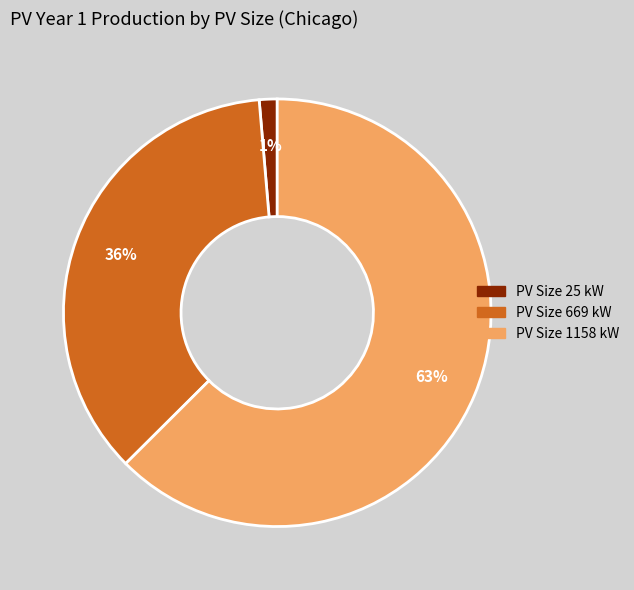

Is there a majority slice in this chart?

Yes